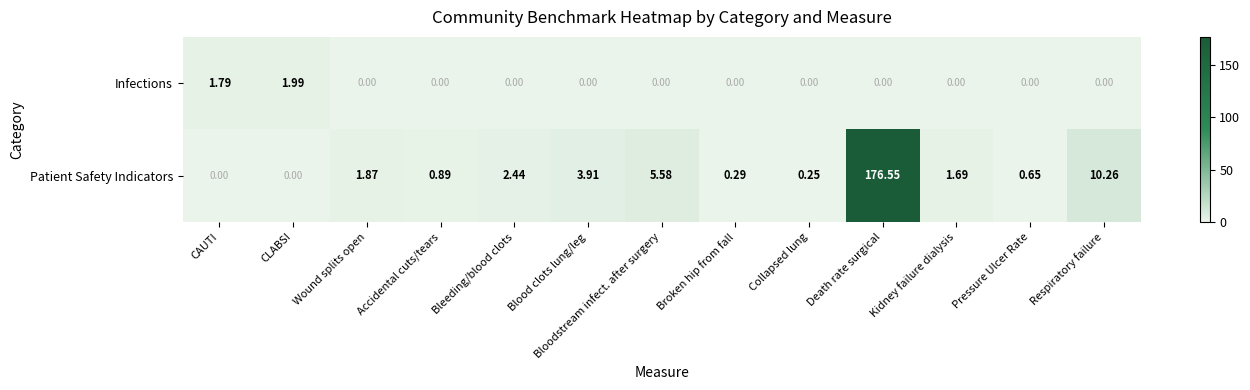

Which category has the highest value across all series?

Death rate surgical